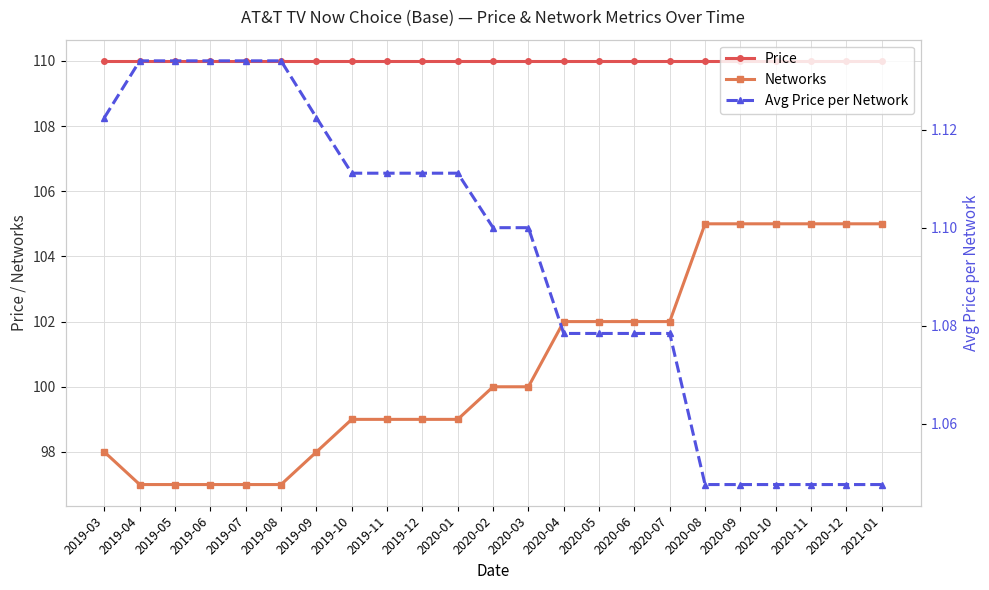

Rank the series by their maximum value, from lowest to highest.

Avg Price per Network, Networks, Price